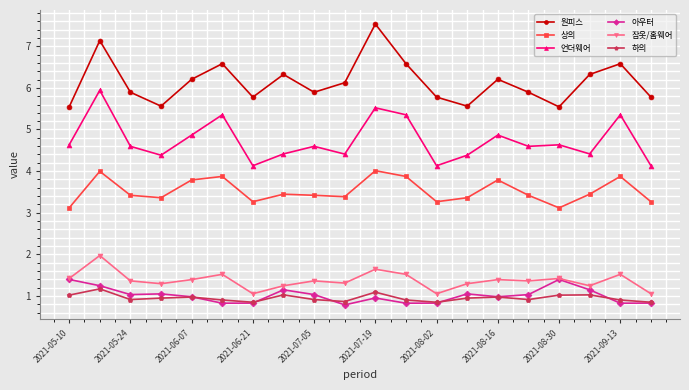

True or false: 원피스 and 하의 intersect in this chart.

False